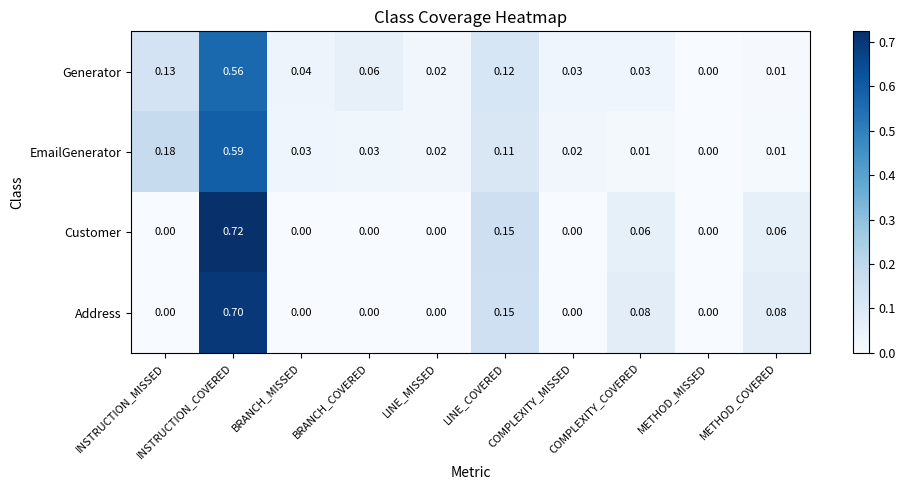

Is the value of Address at BRANCH_COVERED greater than the value of Generator at COMPLEXITY_MISSED?

No